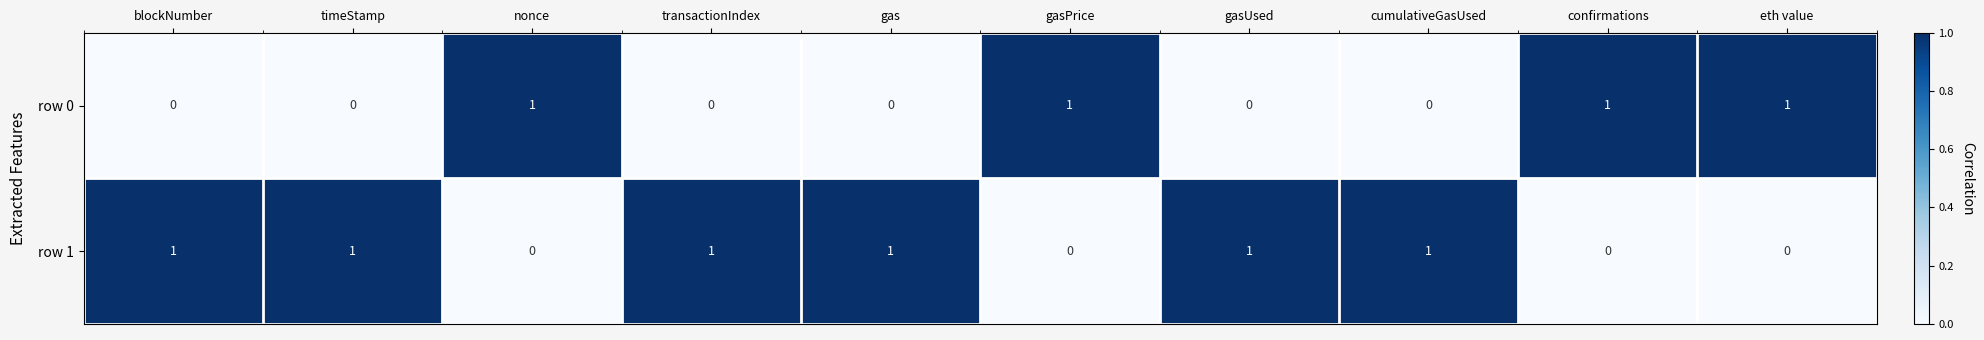

Count the row 0 values in the range 0 to 1.

10